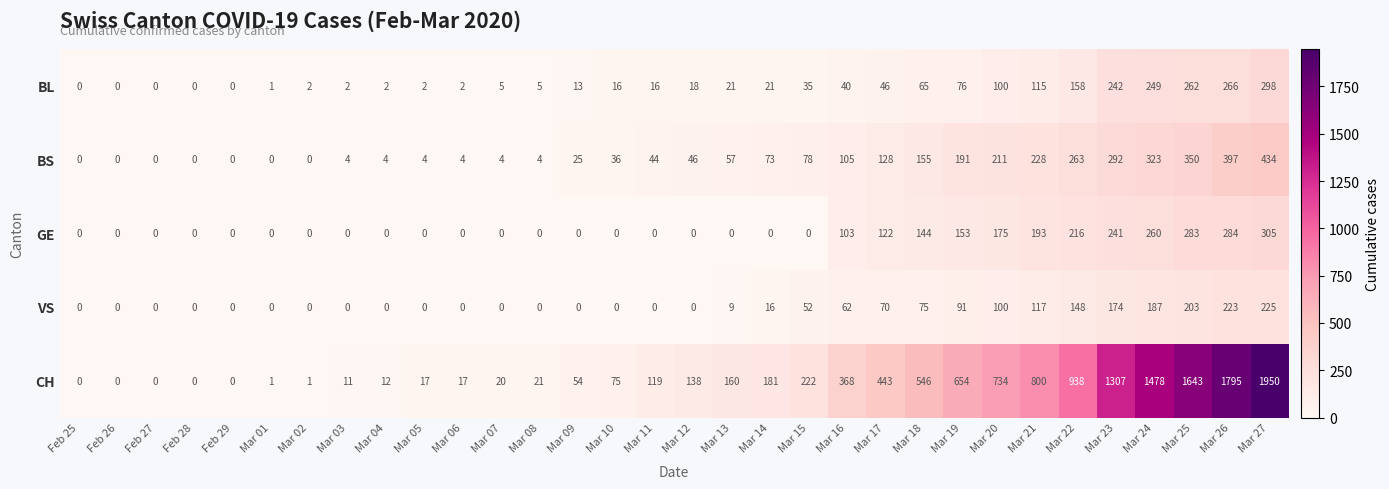

At which label is CH closest to 975?

Mar 22